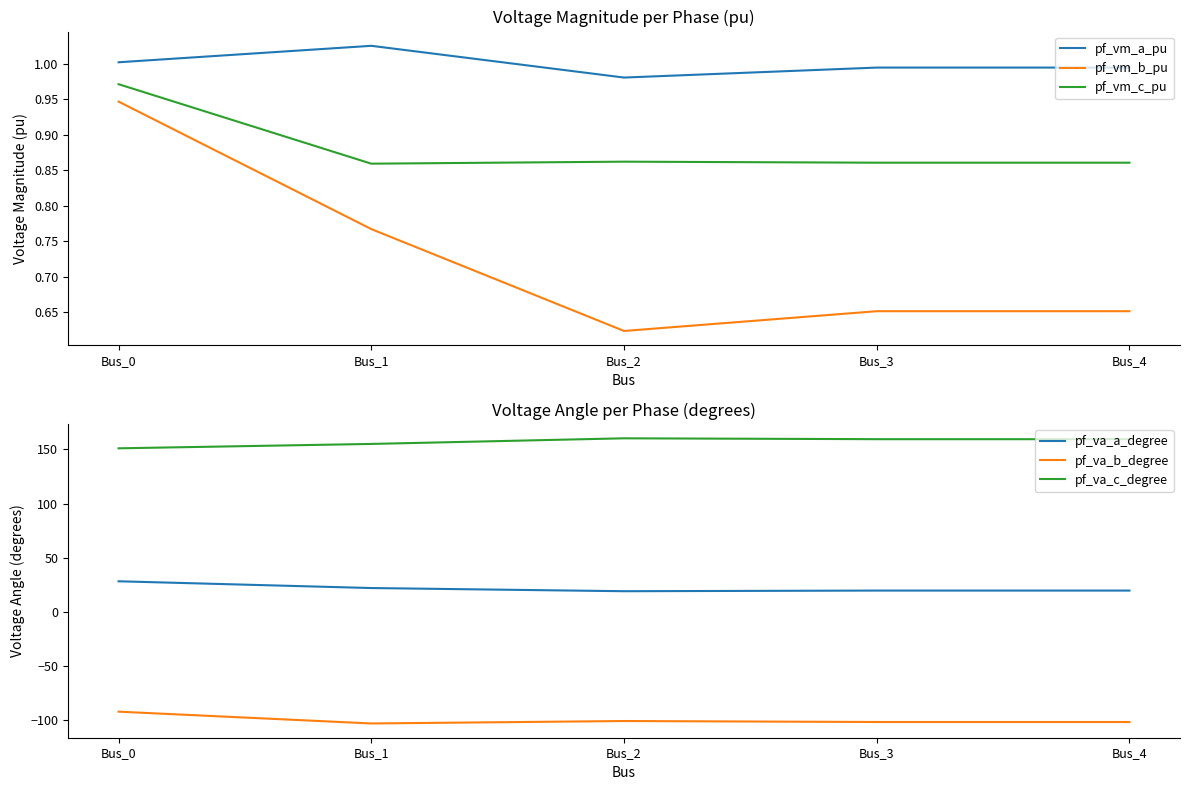

How many interior local peaks does the pf_va_b_degree series have?

1